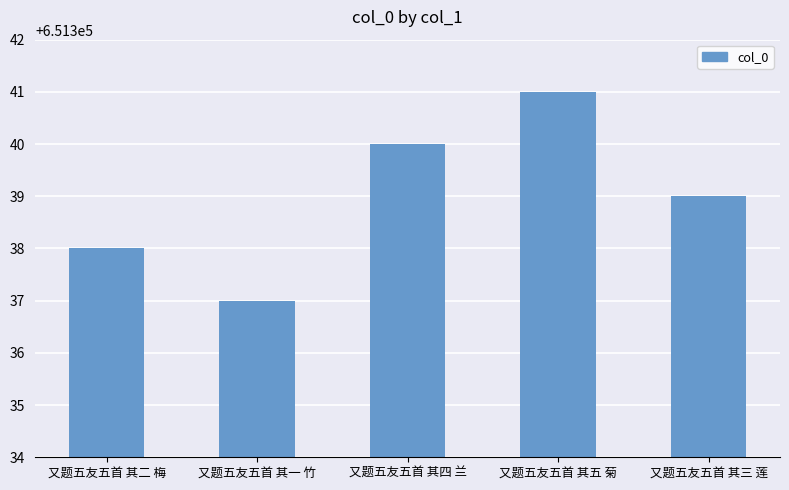

Between 又题五友五首 其三 莲 and 又题五友五首 其五 菊, which is larger?

又题五友五首 其五 菊